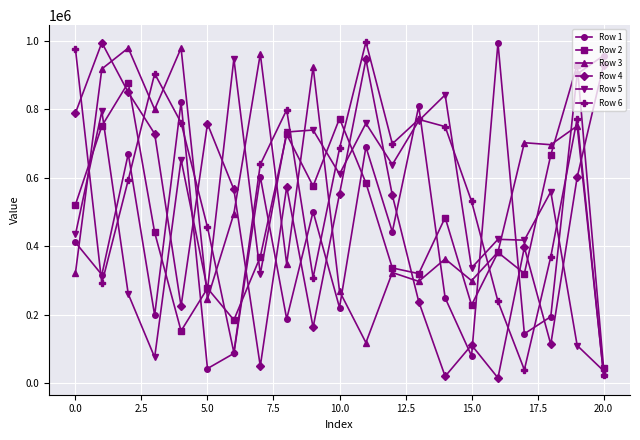

What is the highest value of the Row 1 series?

993355